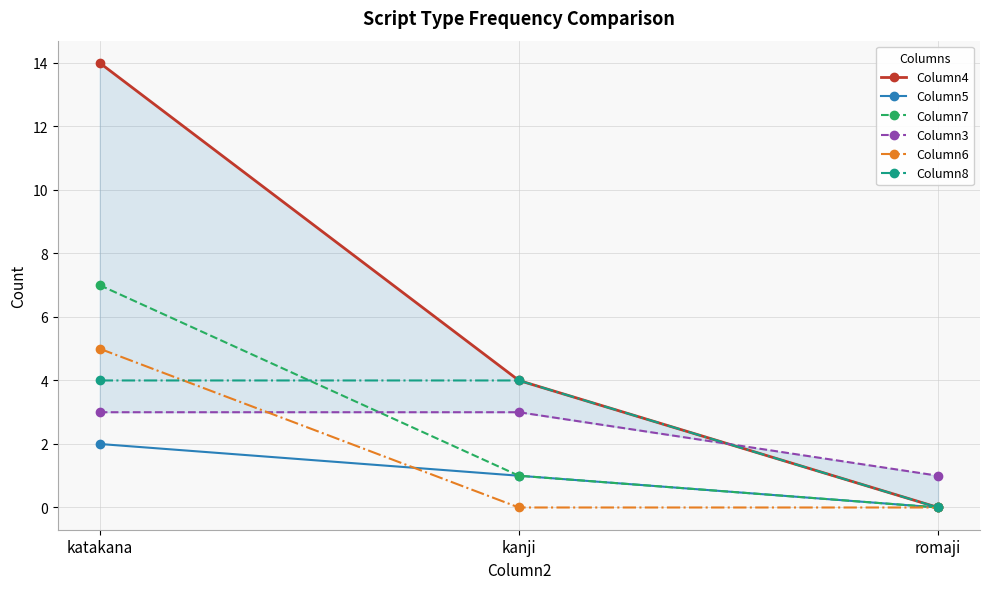

Does the chart display data point markers on the line(s)?

Yes